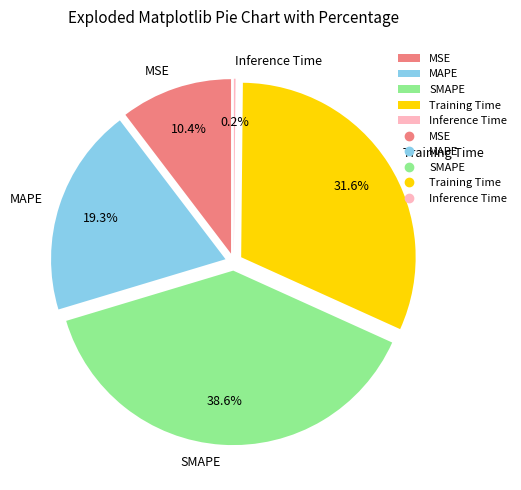

Do Inference Time and SMAPE together represent more than half of the pie?

No